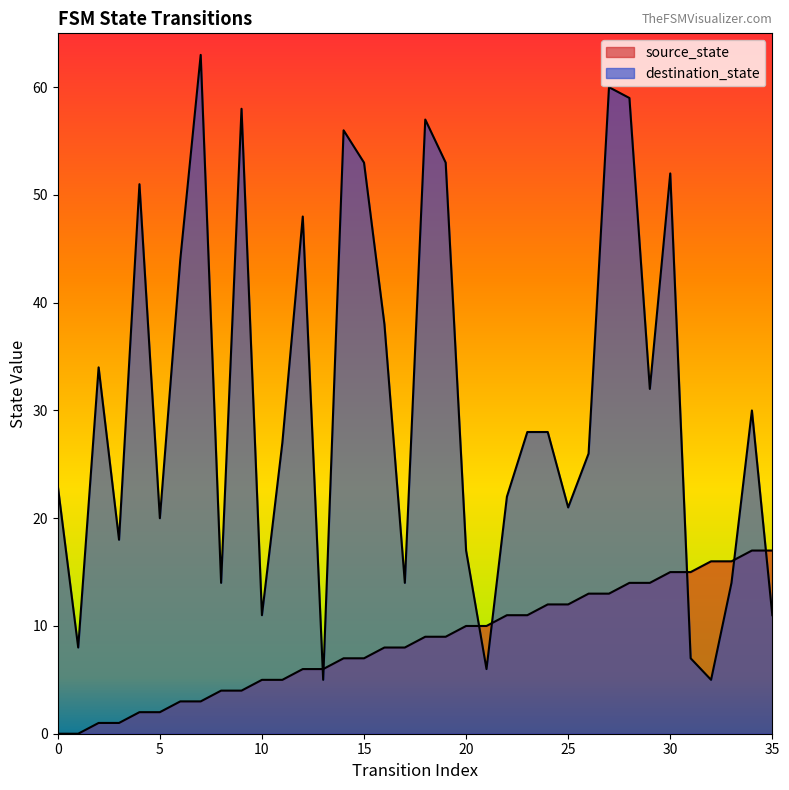

What is the value of the destination_state point at the 29th from the left?

59